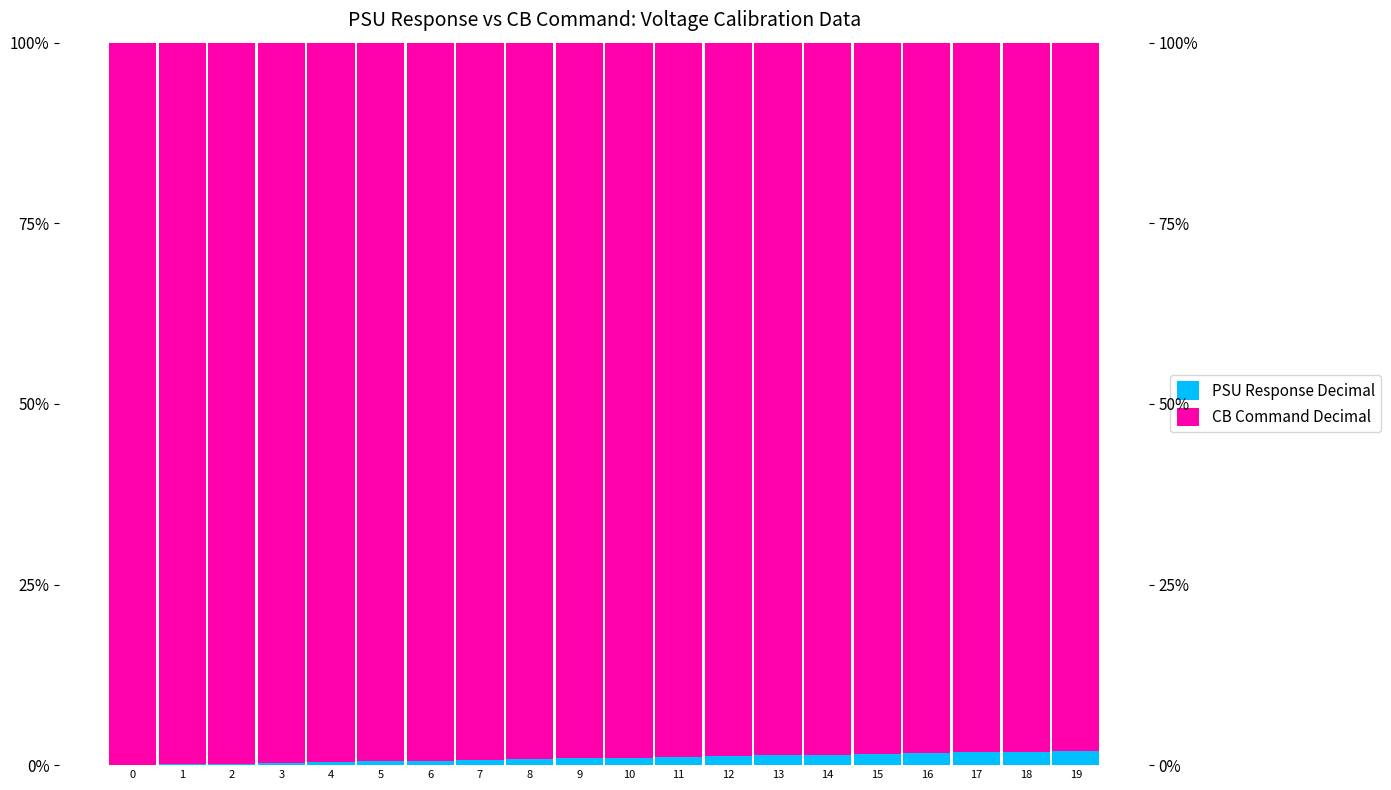

What value does the CB Command Decimal series have at 4?

99.6